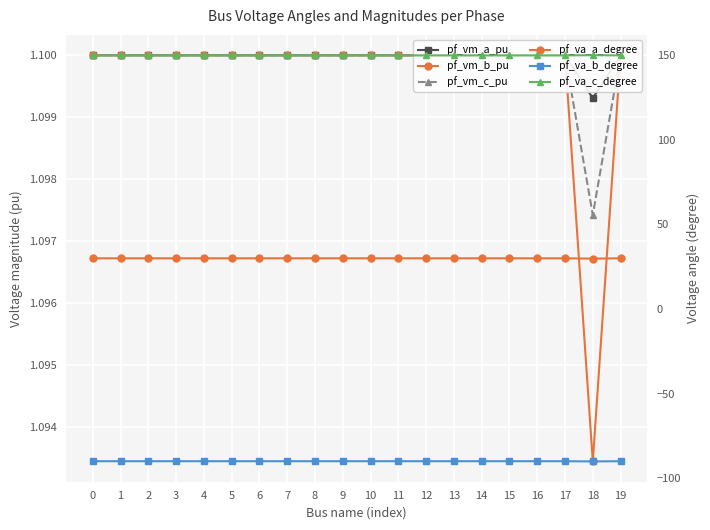

What is the sum of all pf_va_a_degree values?

599.8